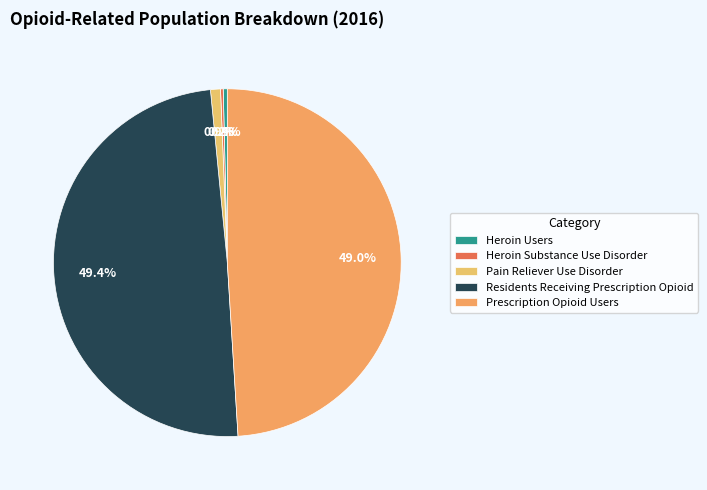

How many slices are in this pie chart?

5